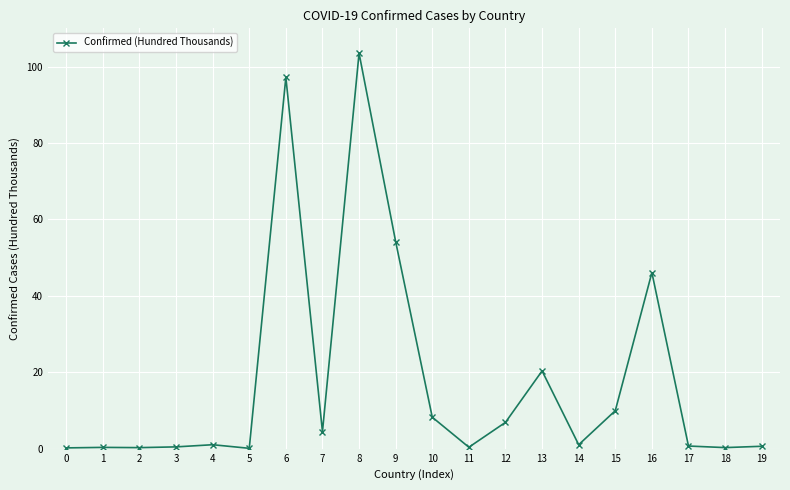

True or false: the data shows 103.5 at 8.

True